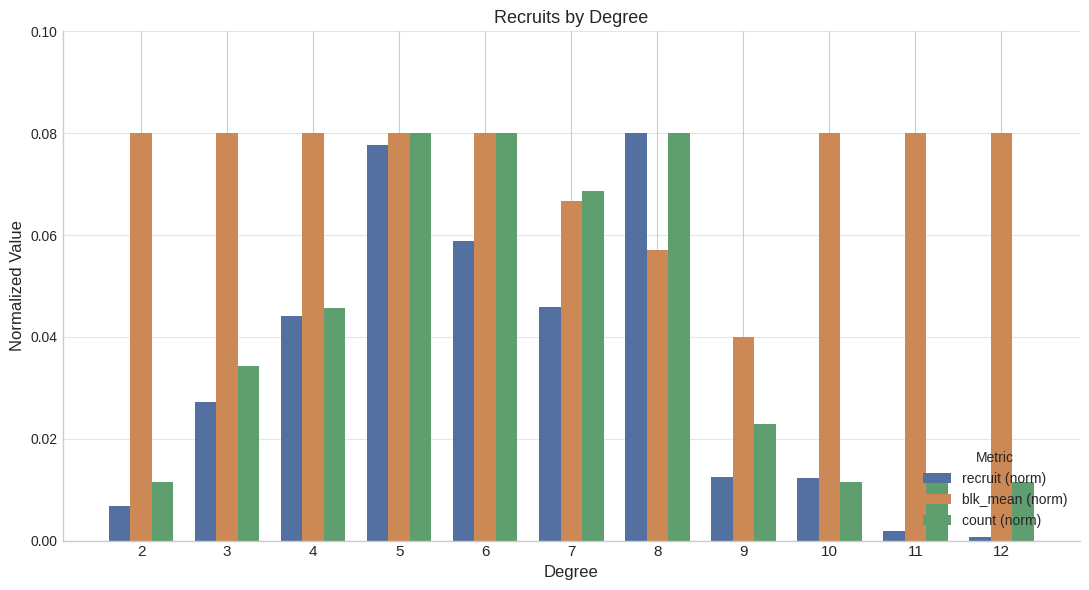

Which series changed the most between 6 and 9?

count (norm)